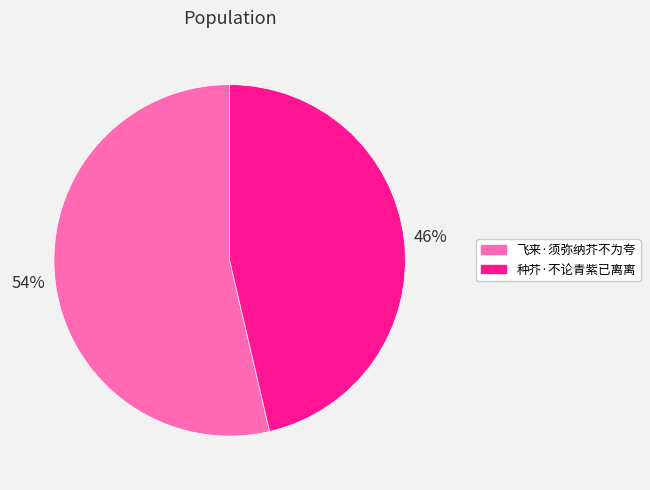

To the nearest percent, what percentage of the pie is 种芥·不论青紫已离离?

46%